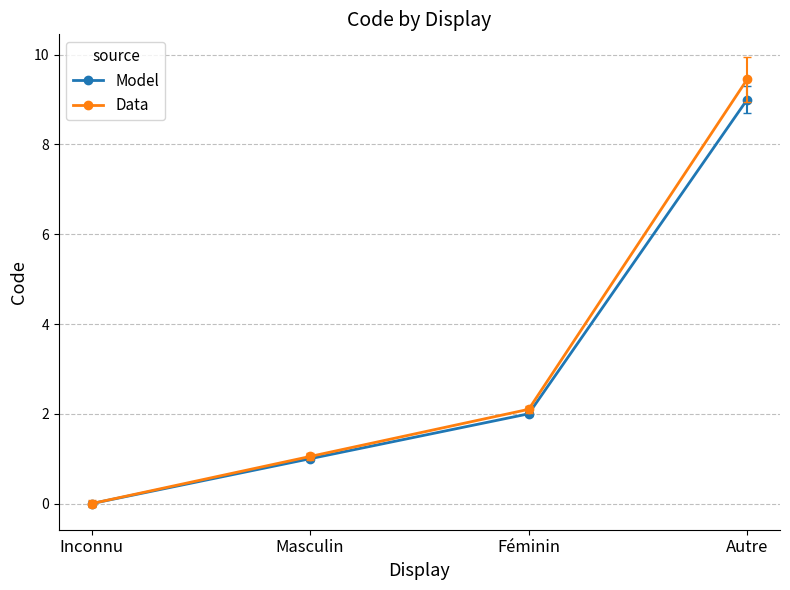

True or false: Data has more than 0 interior local peaks.

False